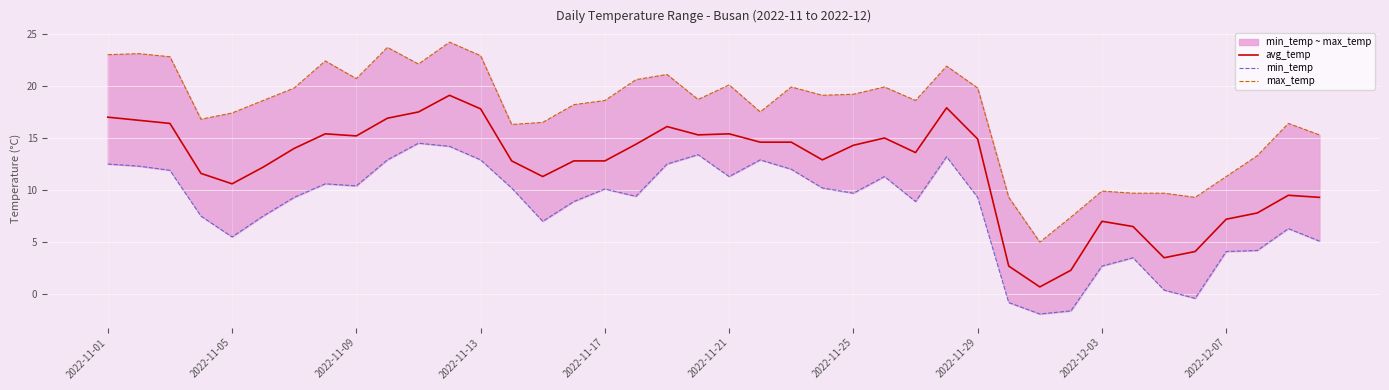

What is the minimum value for max_temp?

5.0